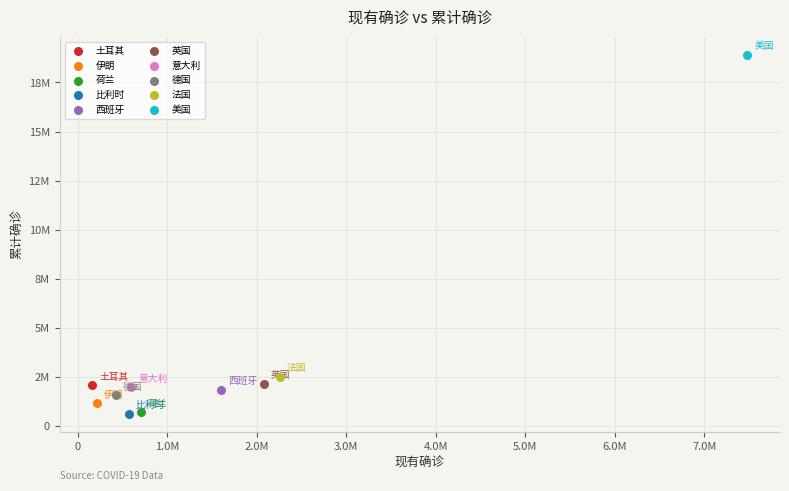

What are all the series names shown in the legend?

土耳其, 伊朗, 荷兰, 比利时, 西班牙, 英国, 意大利, 德国, 法国, 美国